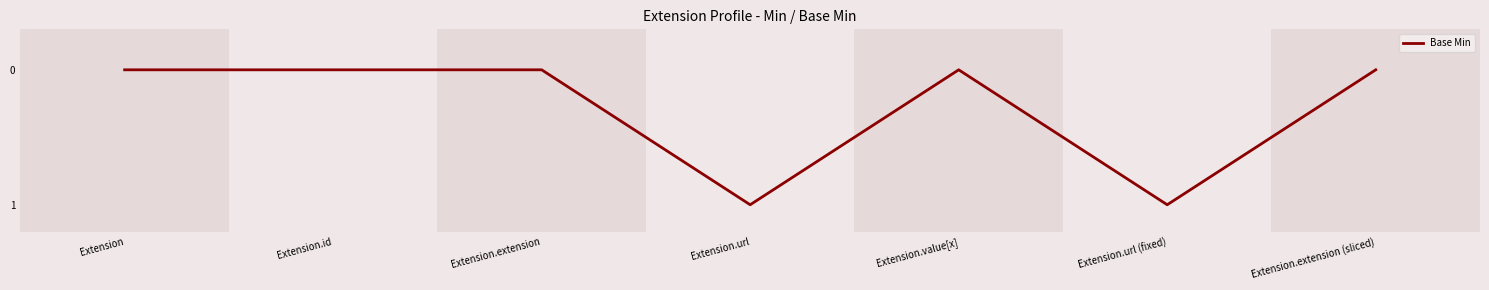

Reading left to right, transcribe all the data shown in this chart.

Extension=0	Extension.id=0	Extension.extension=0	Extension.url=1	Extension.value[x]=0	Extension.url (fixed)=1	Extension.extension (sliced)=0